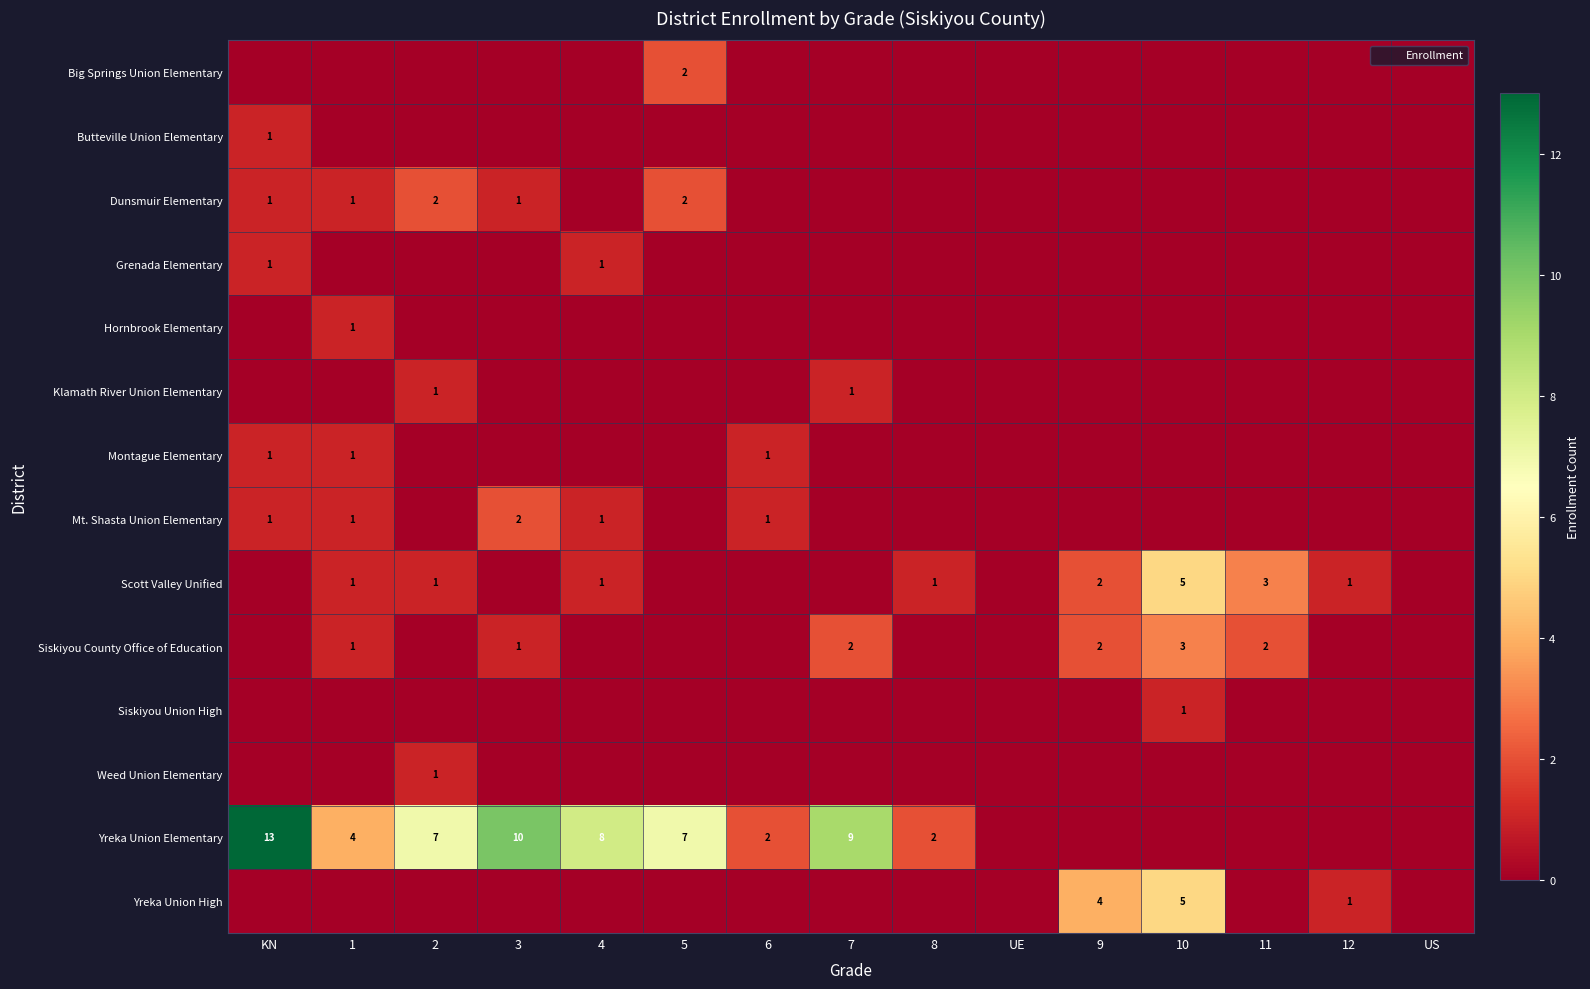

Count the number of categories in the chart.

15